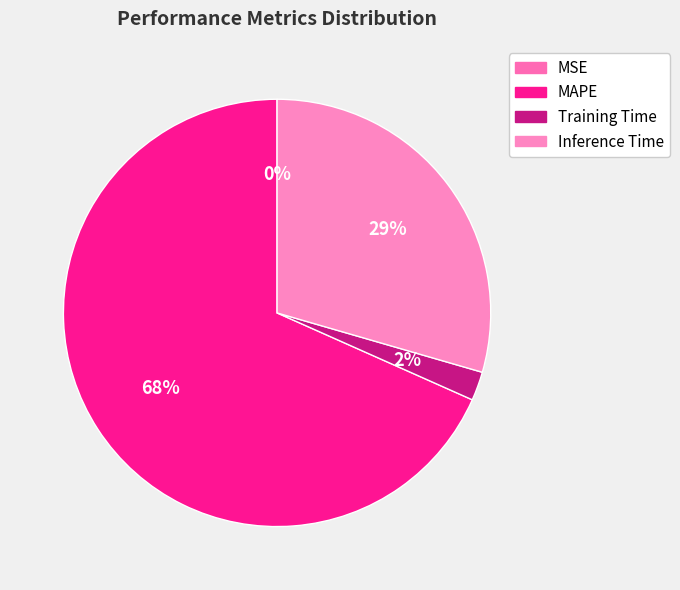

Between MAPE and Inference Time, which is larger?

MAPE